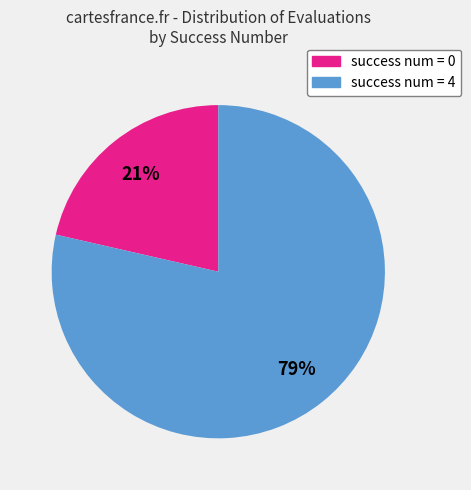

To the nearest percent, what is the average slice percentage?

50%